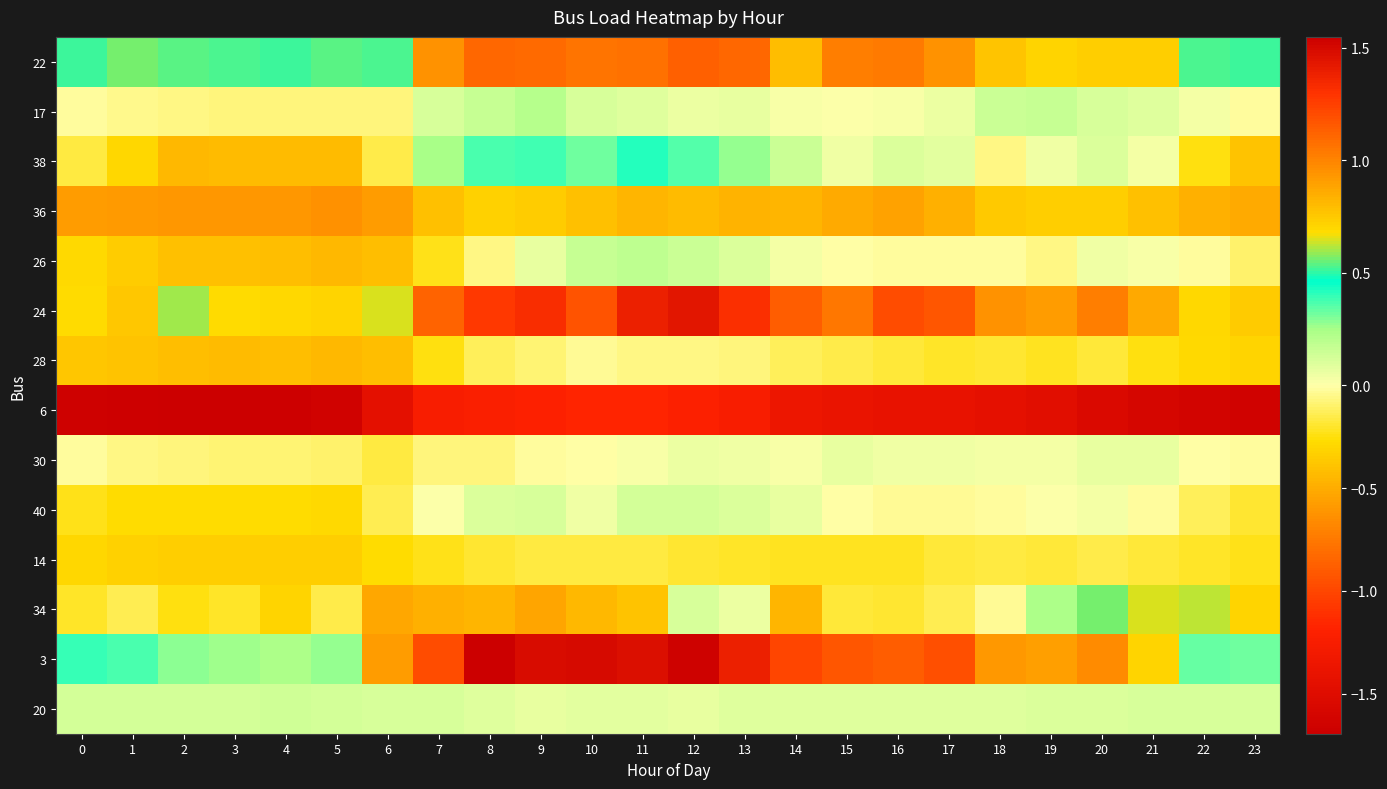

Which series has the widest spread of values?

3